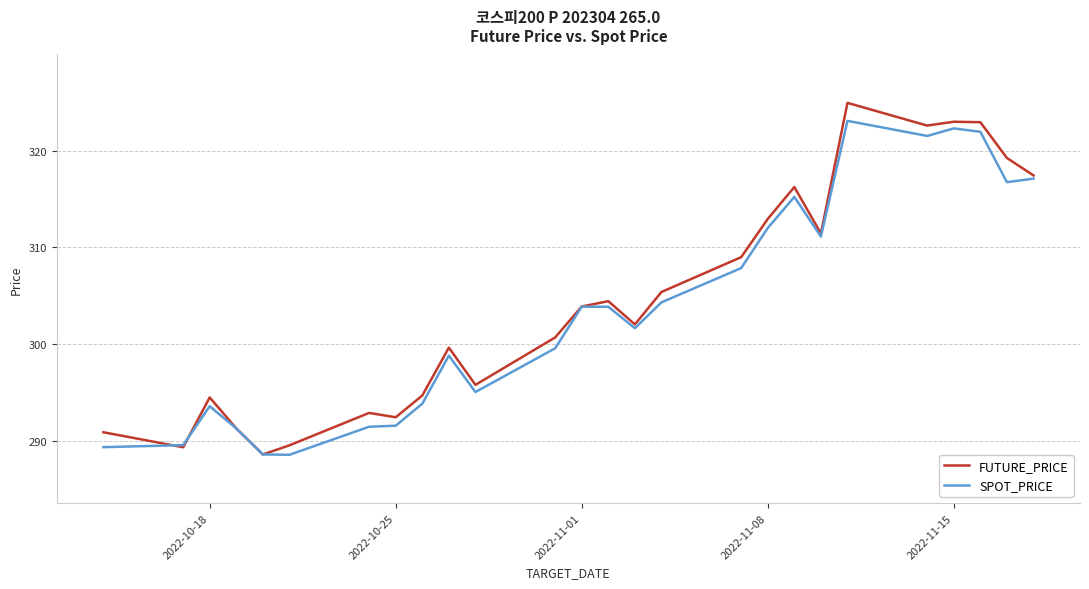

Which series has the widest spread of values?

FUTURE_PRICE